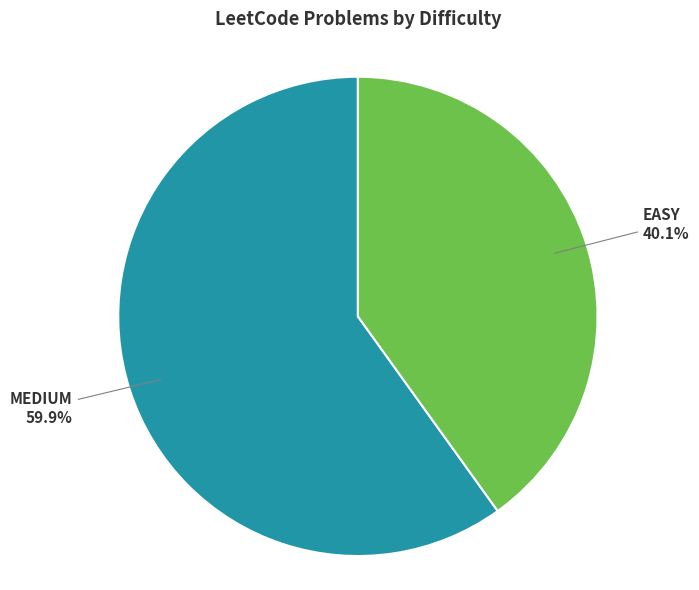

What is the largest slice in the pie chart?

MEDIUM